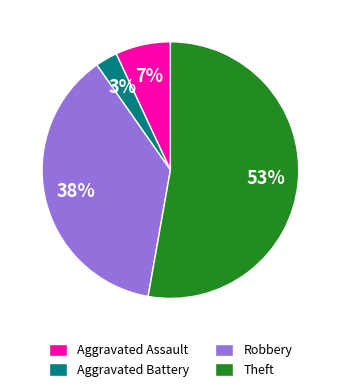

Does Robbery account for over 50% of the chart?

No